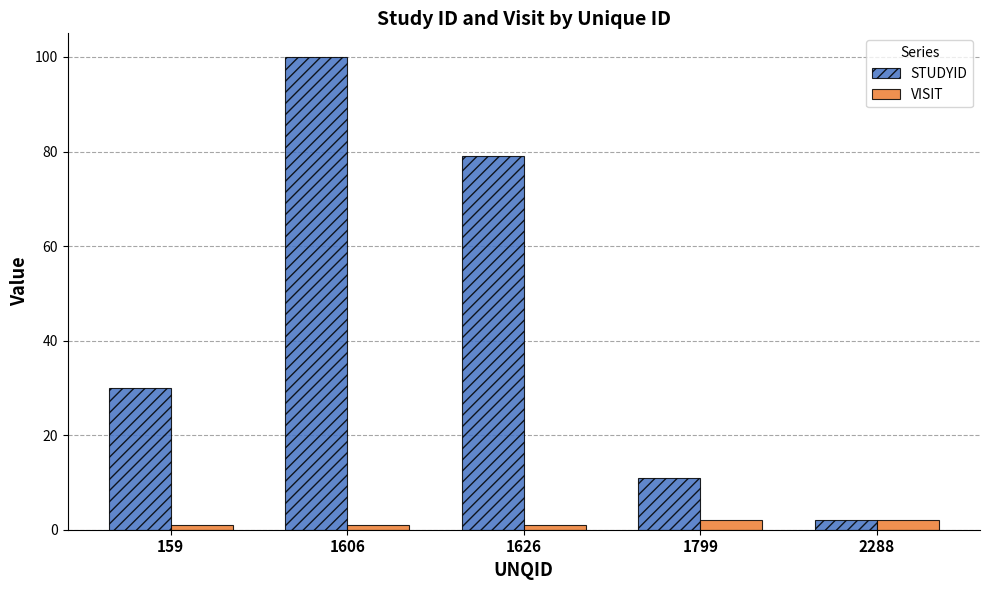

What are all the series names shown in the legend?

STUDYID, VISIT